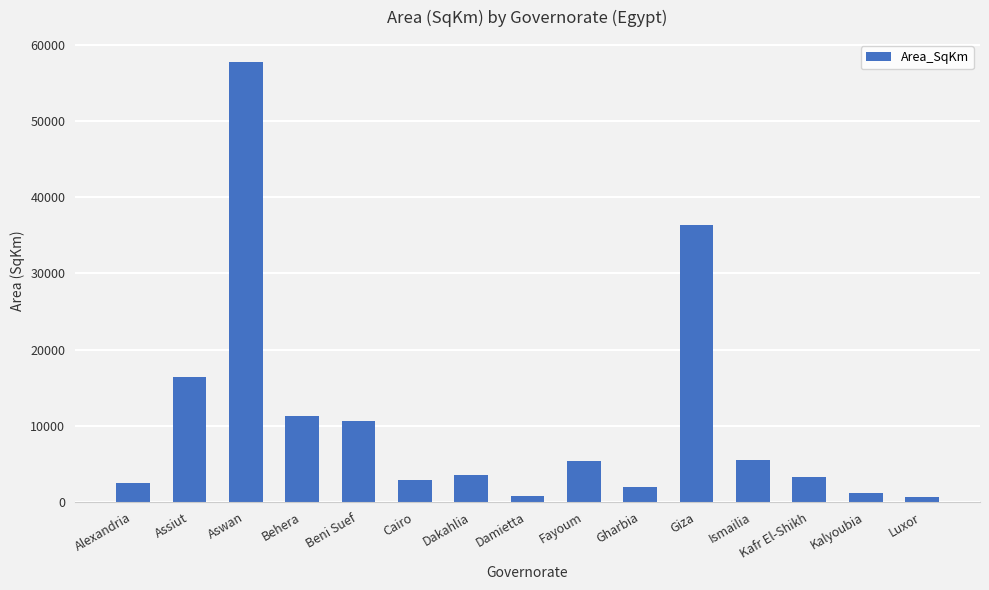

True or false: the data shows 2510.1 at Alexandria.

True